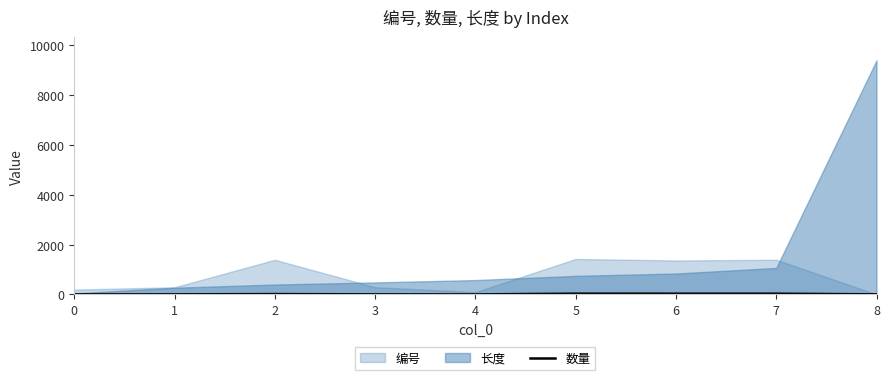

Reading left to right, what are all the values shown in this chart?

0=2	1=3	2=13	3=3	4=1	5=30	6=29	7=29	8=3